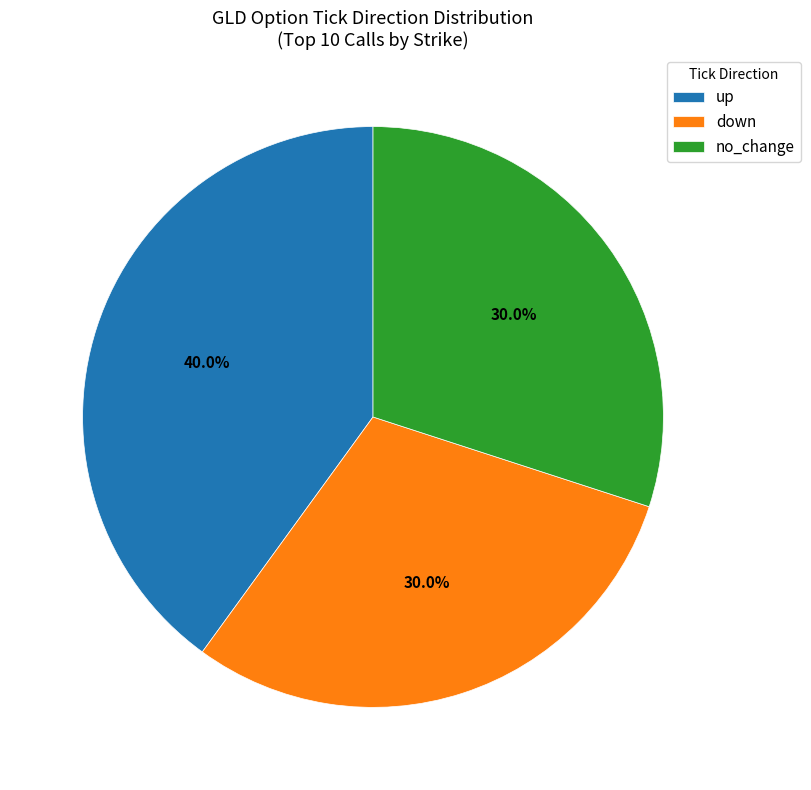

Which slice is the largest?

up